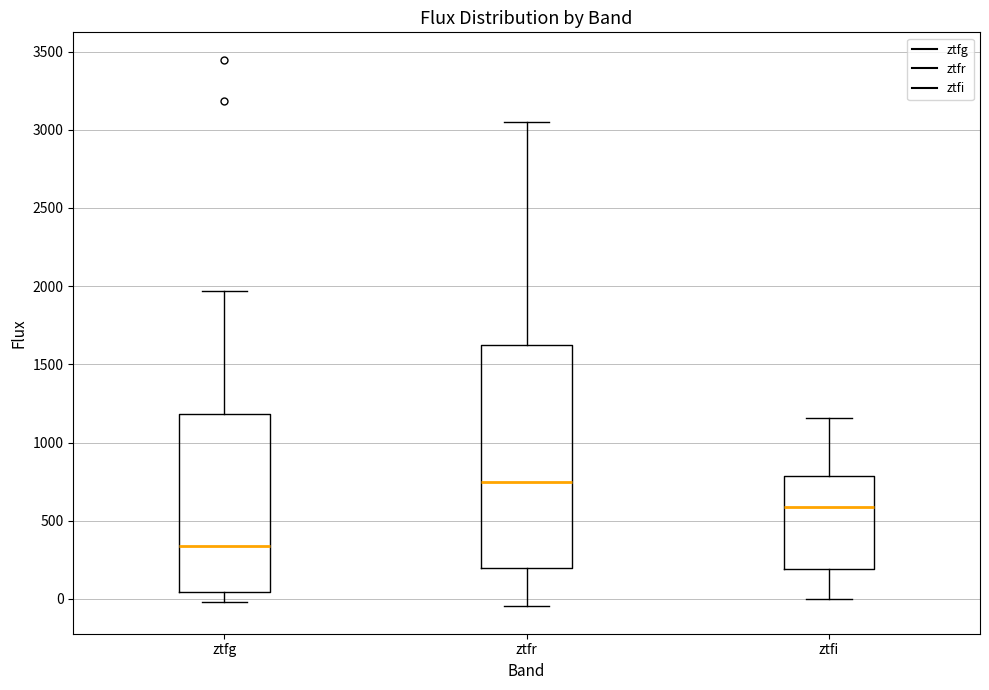

Reading left to right, read every box against the y-axis: the position of its median line, the range the box covers, and the ends of its whiskers. The values are not printed on the chart, so give them approximately, as read against the axis.

ztfg: median 350, box 50 to 1200, whiskers 0 to 1950
ztfr: median 750, box 200 to 1650, whiskers -50 to 3050
ztfi: median 600, box 200 to 800, whiskers 0 to 1150